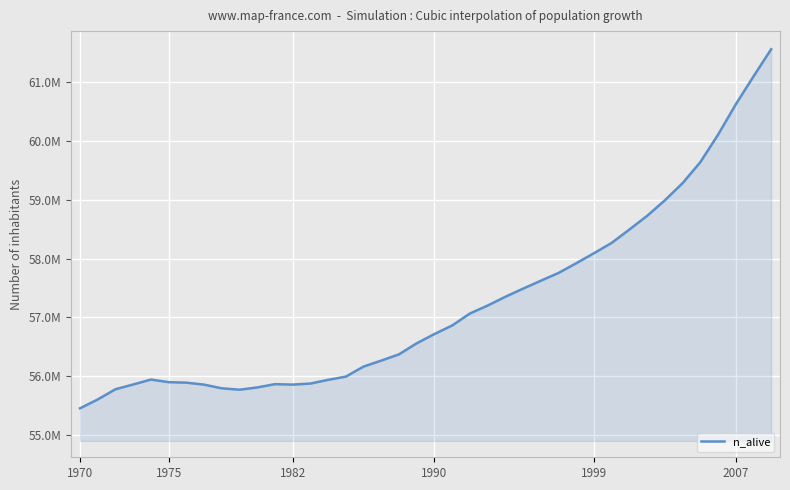

Does the chart have visible grid lines?

Yes